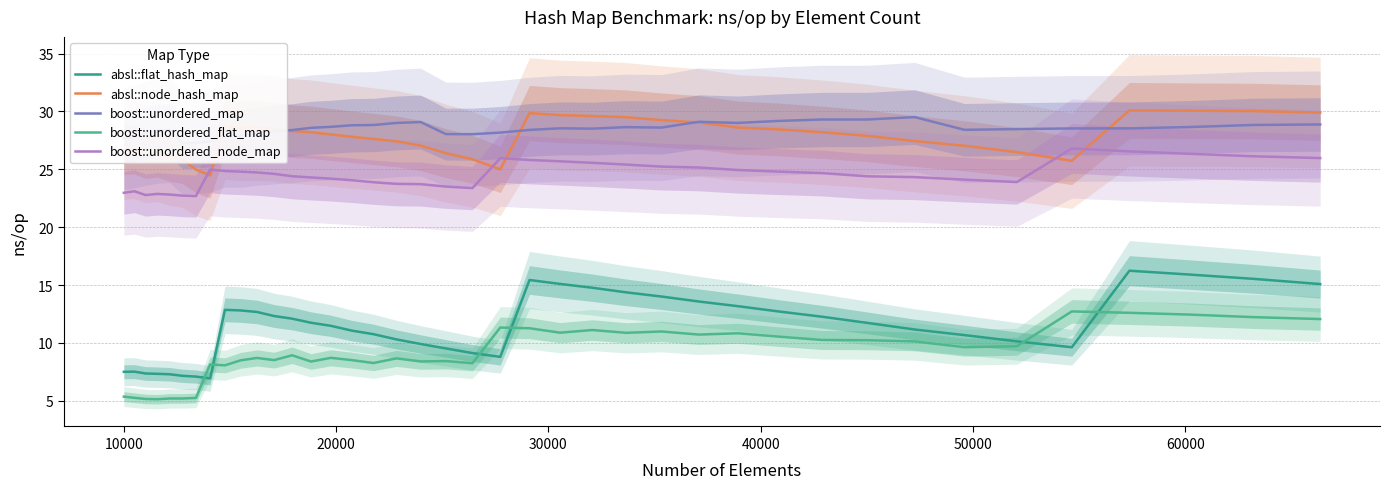

What is the lowest value of the absl::node_hash_map series?

24.5